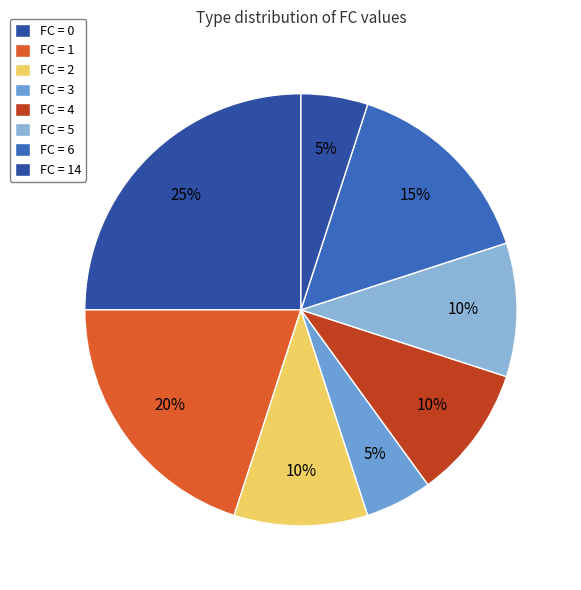

How many slices are in this pie chart?

8